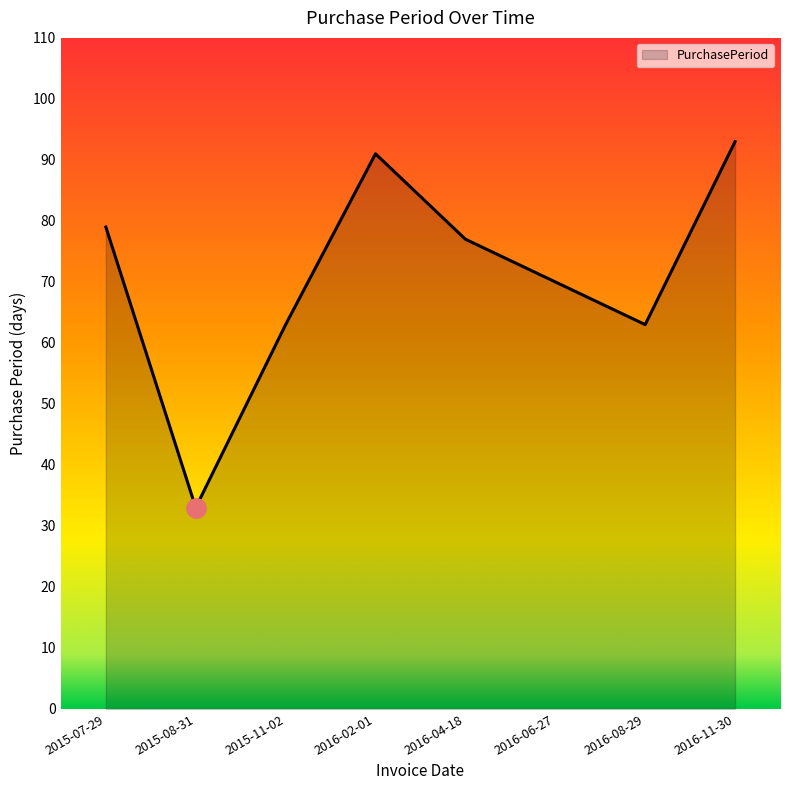

What is the minimum value shown in the chart?

33